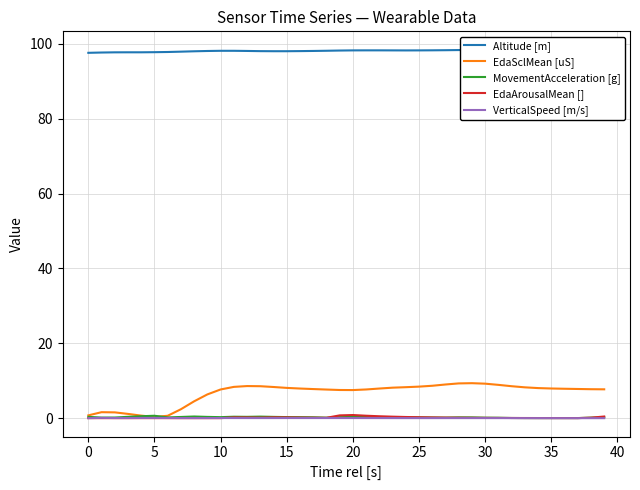

Which series changed the most between 23 and 31?

EdaSclMean [uS]